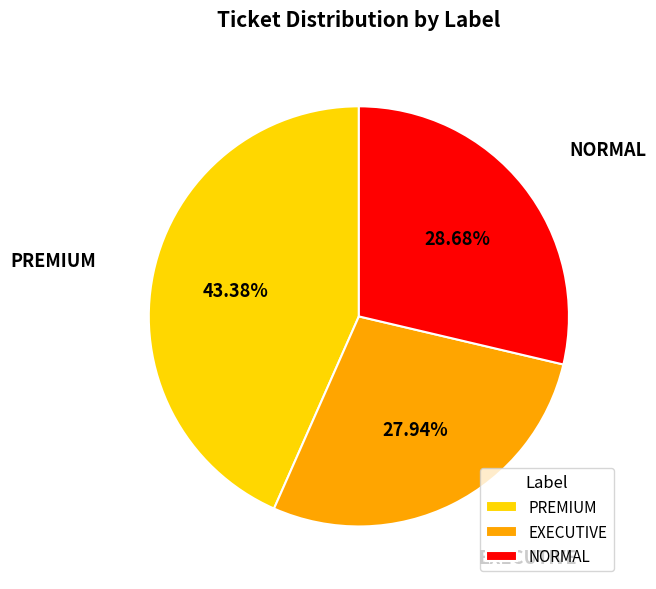

True or false: EXECUTIVE accounts for 16% of the total.

False